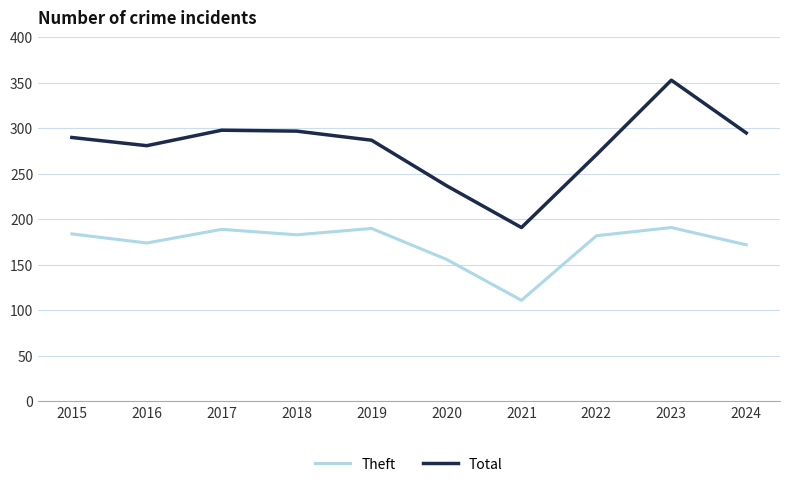

How many lines are shown in the chart?

2